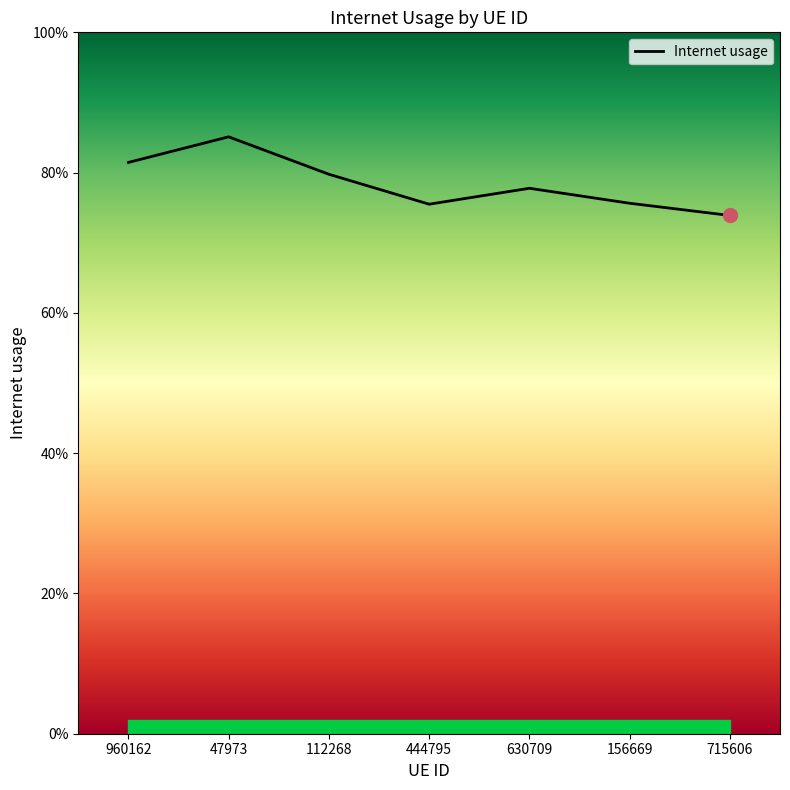

At which category does the data reach its first local valley?

444795